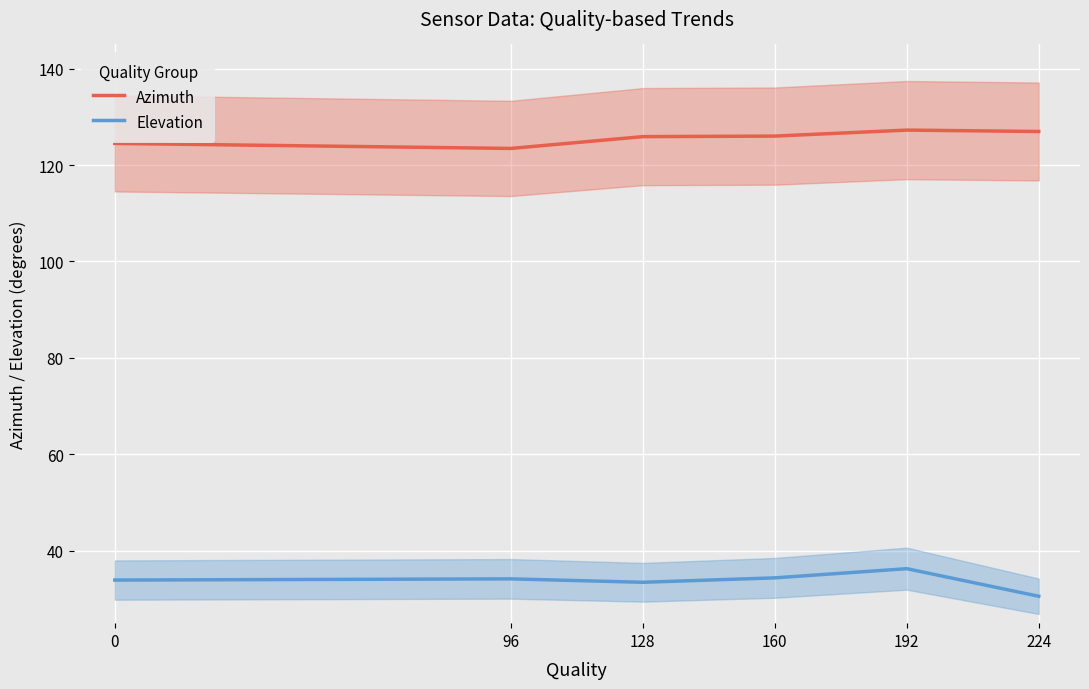

At which label does Azimuth first exceed 125?

128